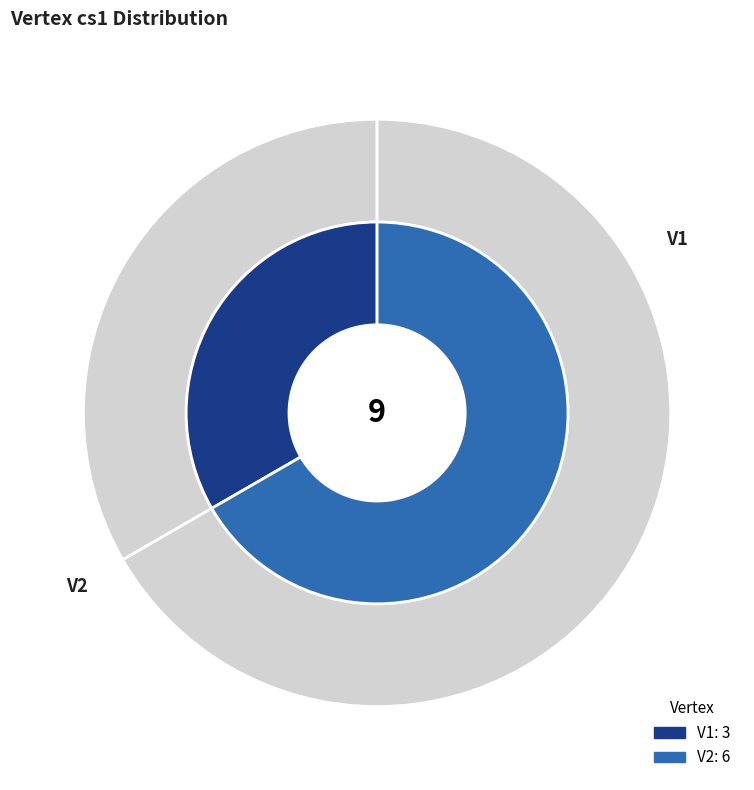

True or false: V2 accounts for 55% of the total.

False